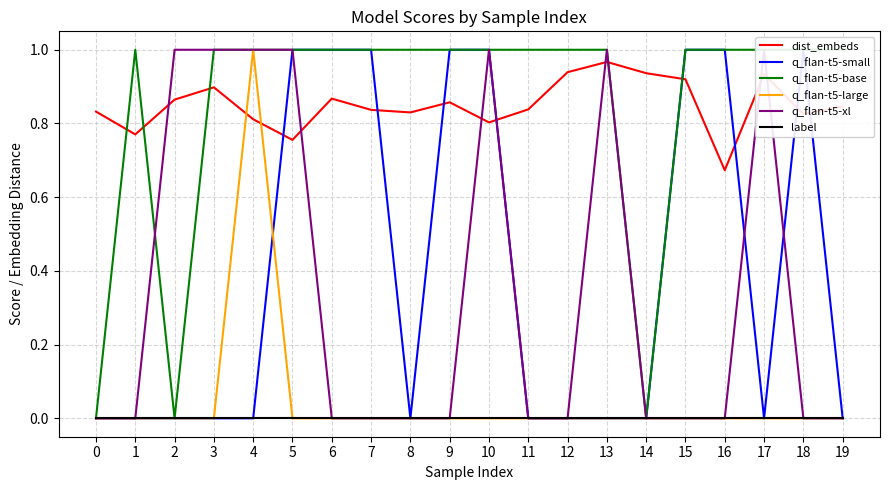

The value of dist_embeds at 11 is 0.5. True or false?

False